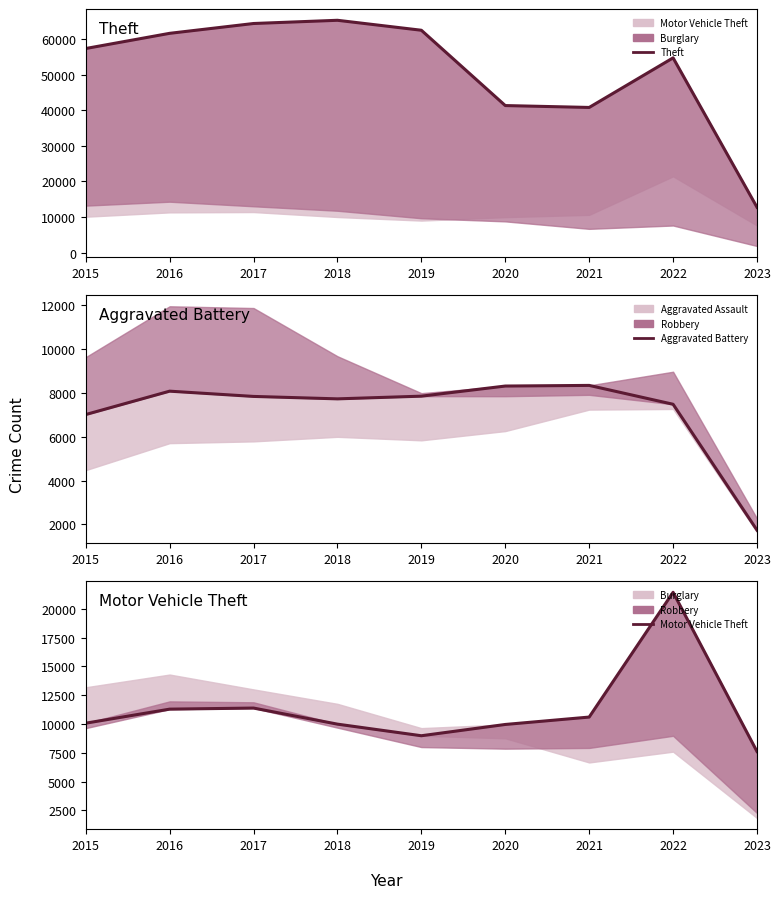

Is the value of Motor Vehicle Theft at 2015 greater than the value of Aggravated Battery at 2018?

Yes